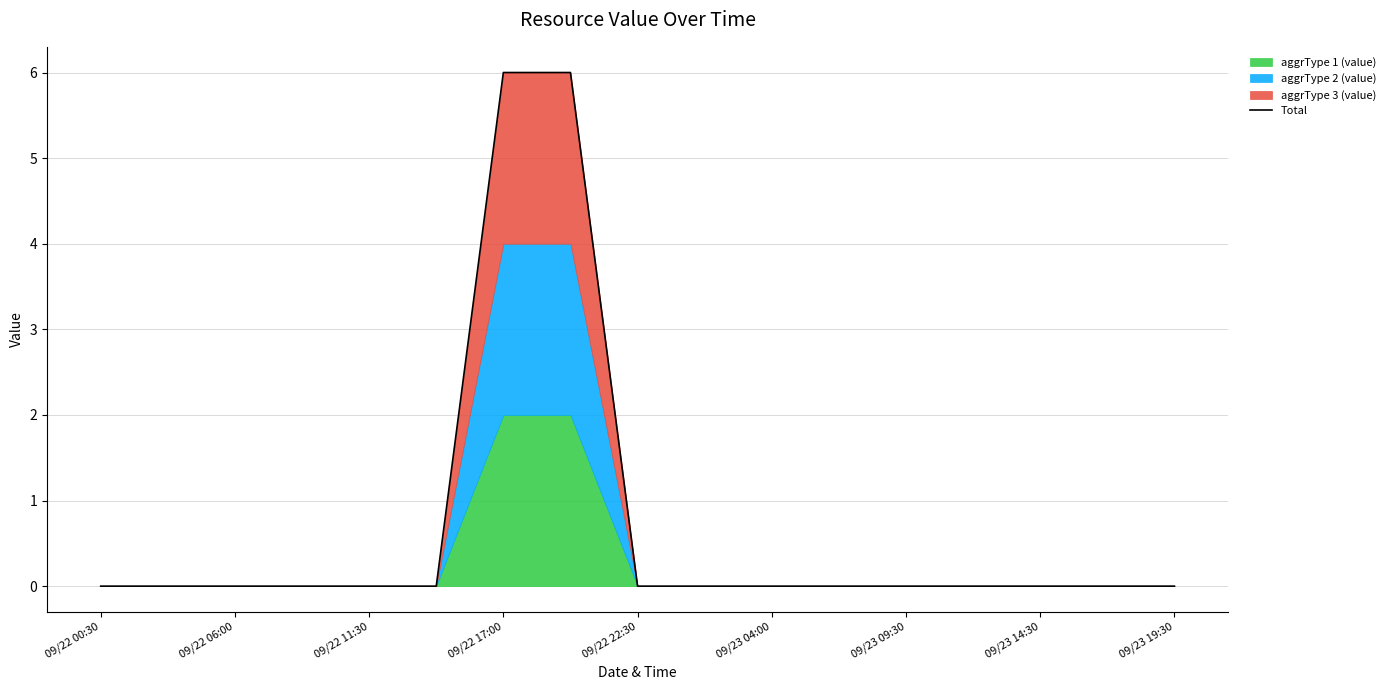

How many values are between 0 and 1?

15